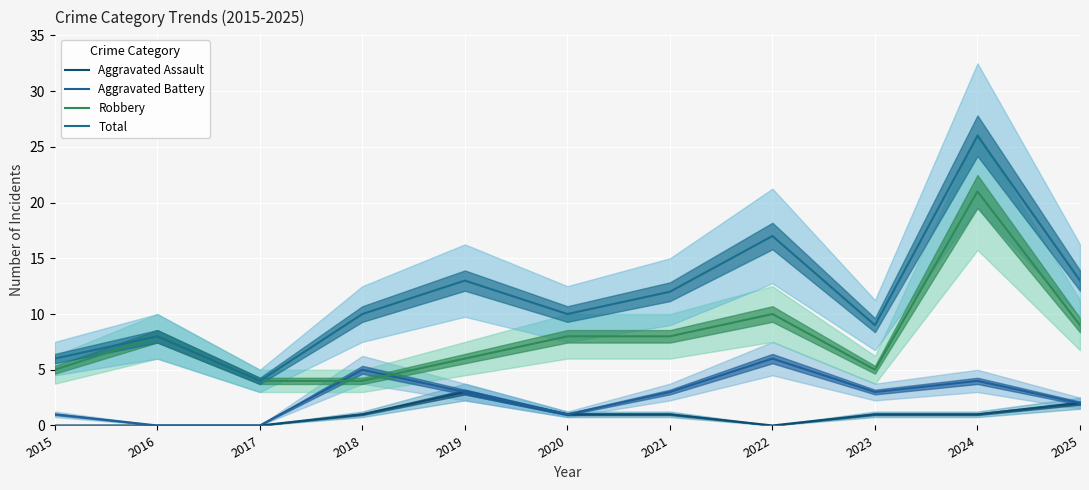

Where is Aggravated Battery nearest to the value 3?

2019